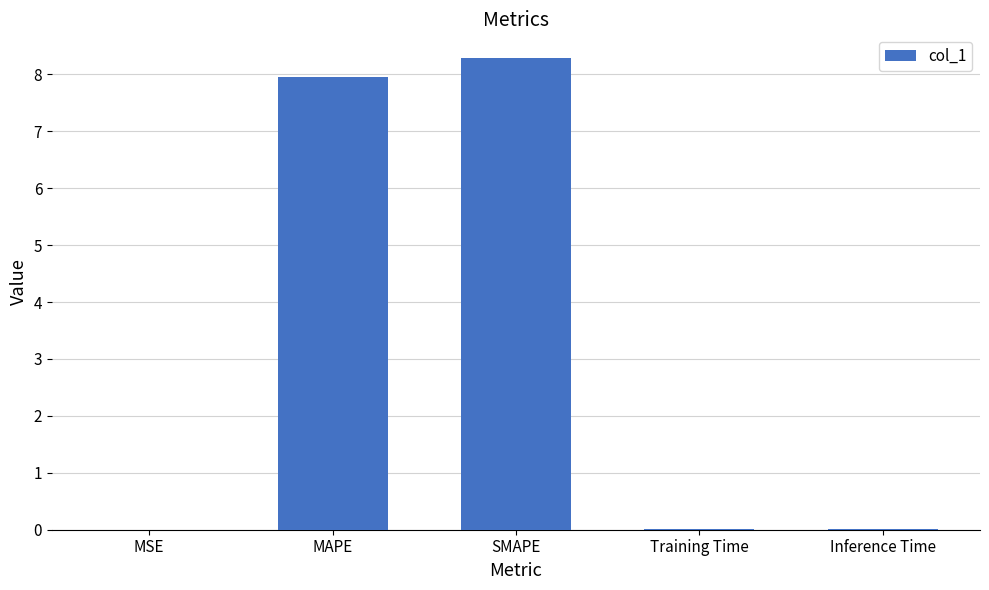

What is the change in value from MSE to SMAPE?

+8.3